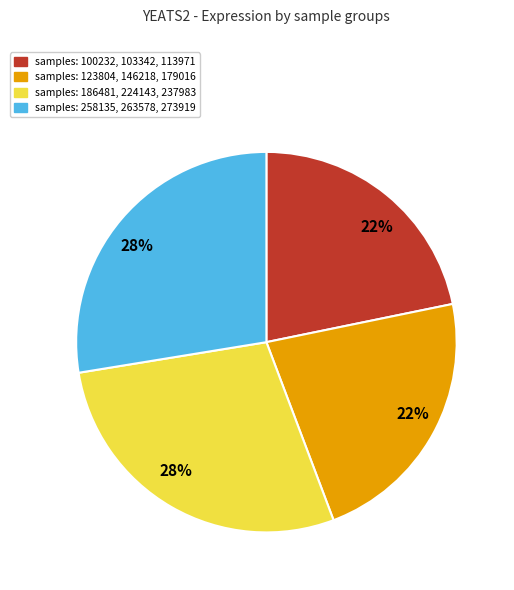

Is samples: 186481, 224143, 237983 the majority of the pie?

No